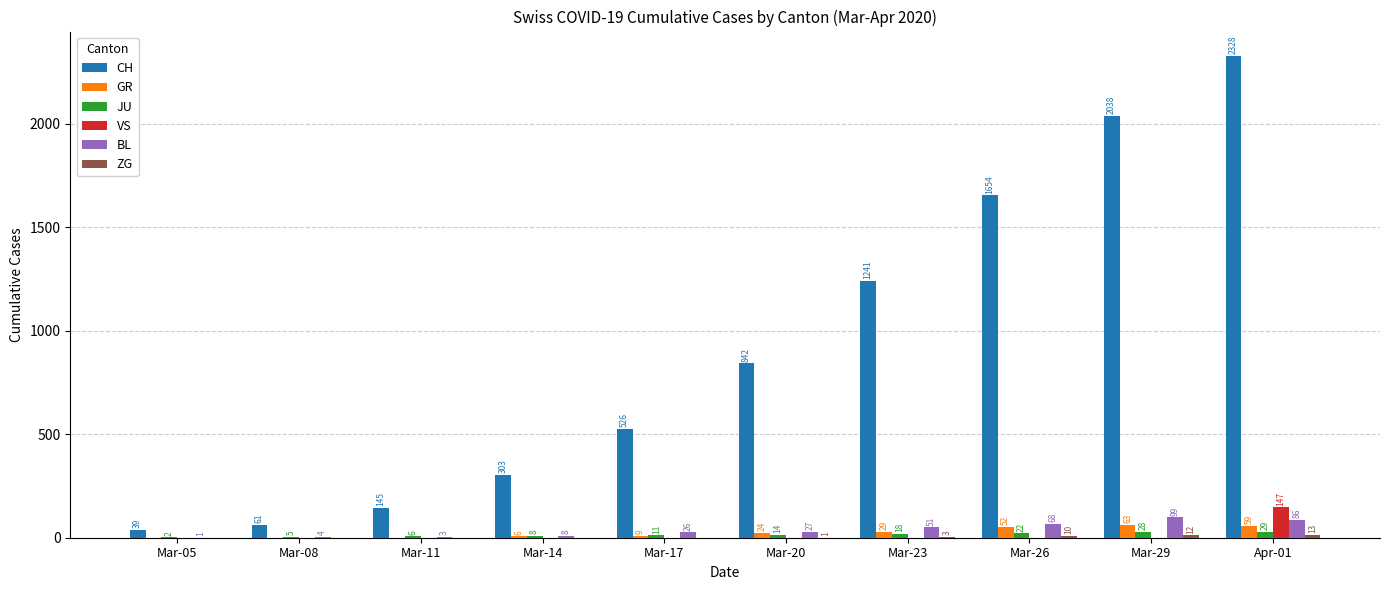

True or false: BL has a value of 3 at Mar-11.

True